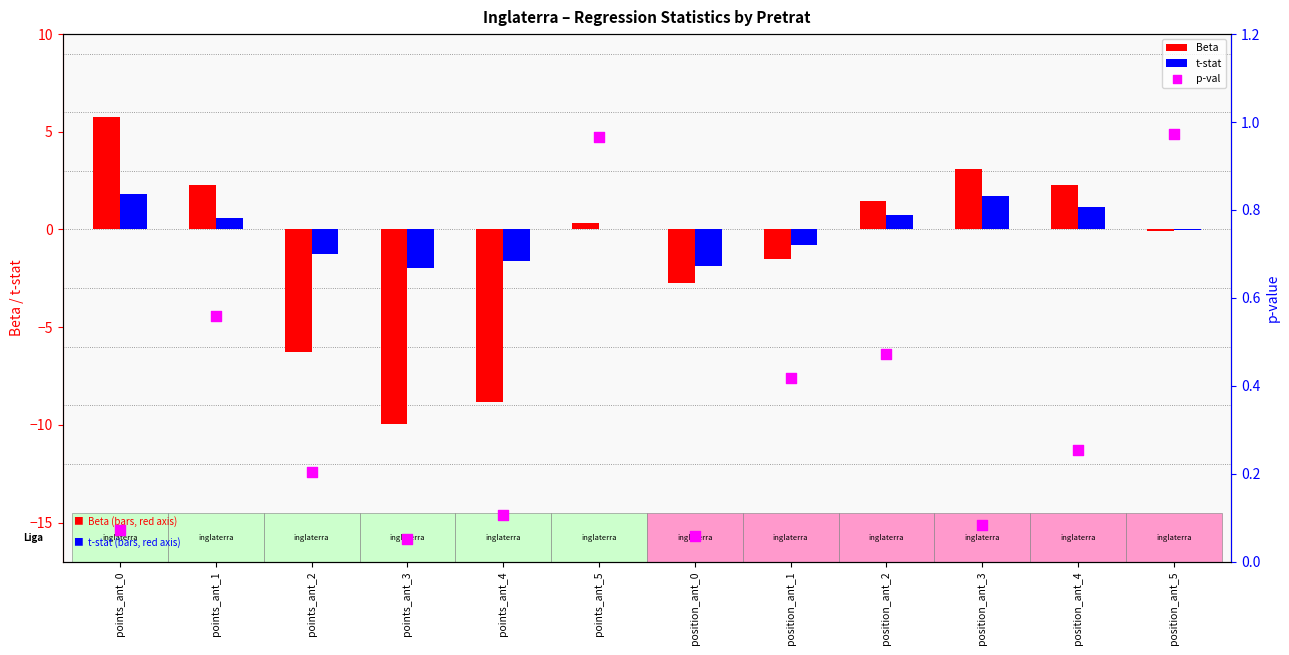

At which category is the sum across all series the highest?

points_ant_0